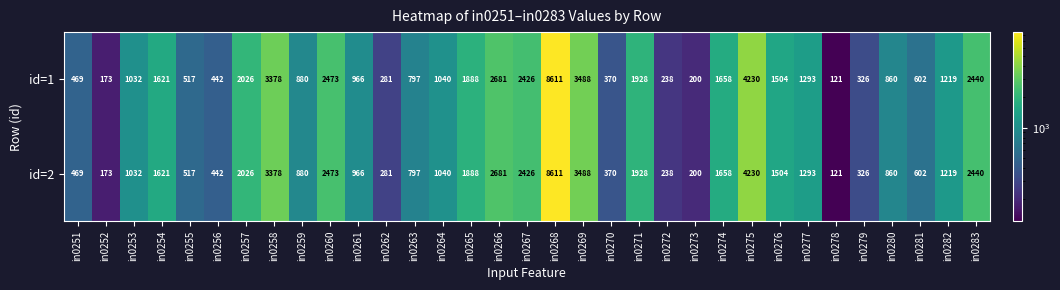

How many categories are shown in the chart?

33